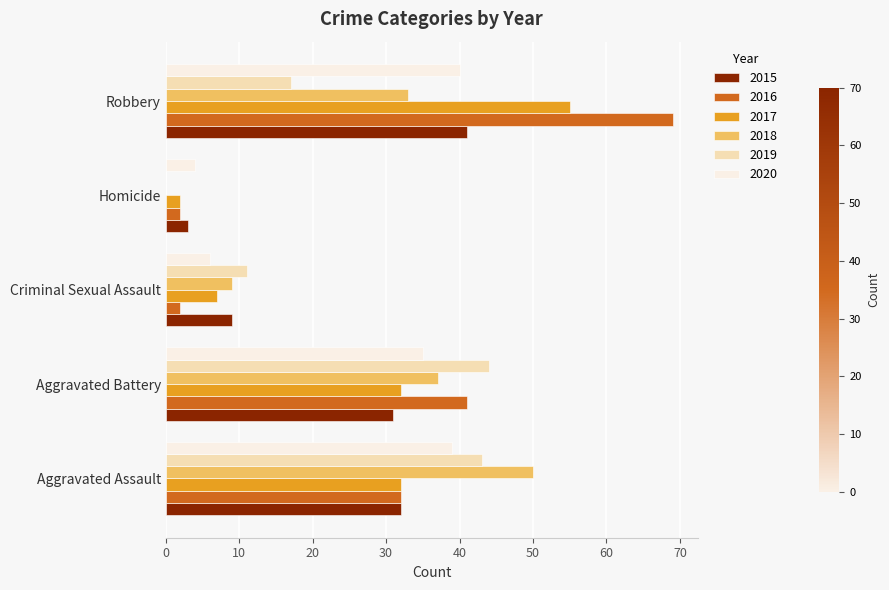

What is the highest value of the 2020 series?

40